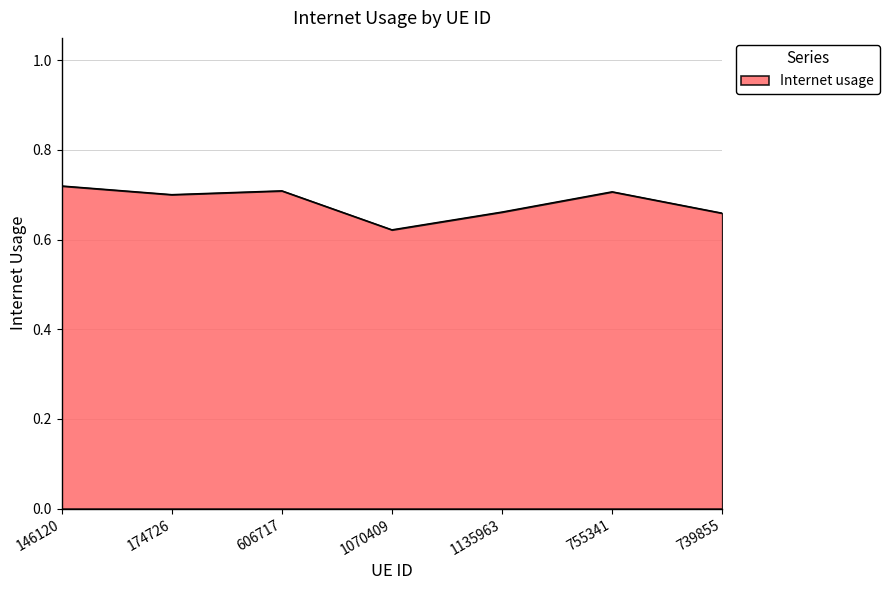

At which label is the value closest to 0?

1070409